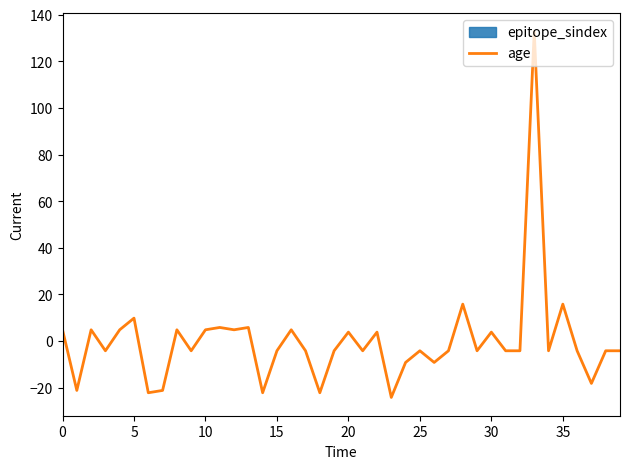

What is the difference between the values at 27 and 28?

20.0